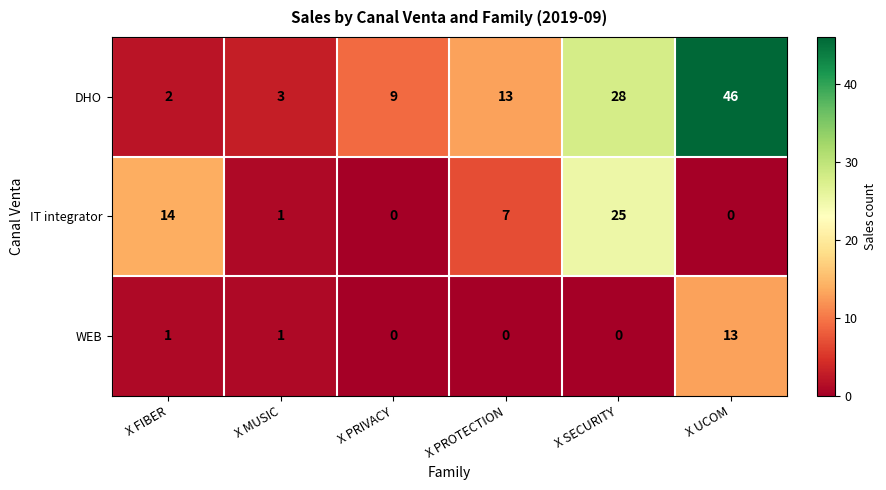

What is the sum of the DHO values at X MUSIC and X SECURITY?

31